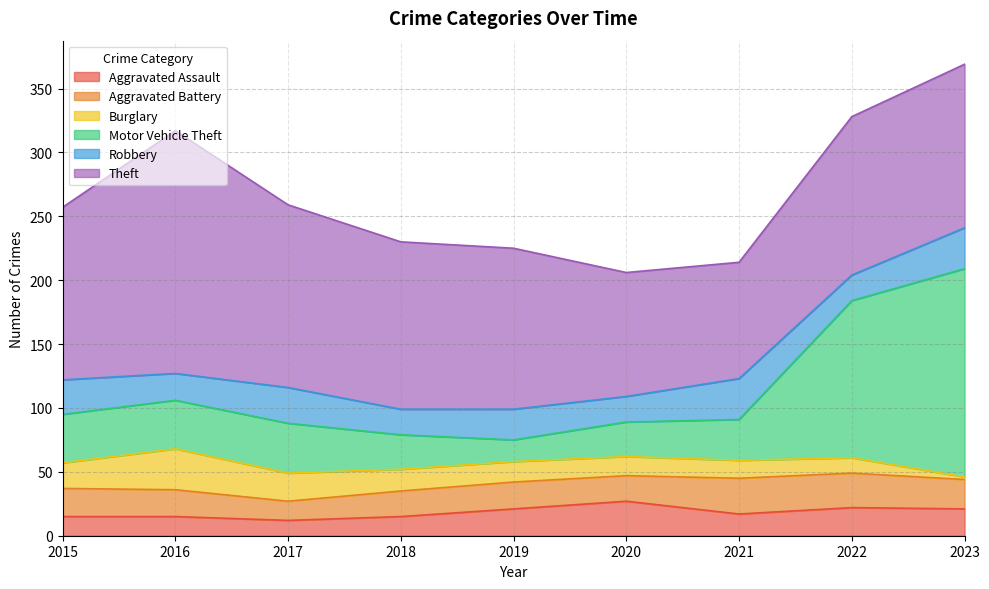

How many values in the Aggravated Assault series exceed 17?

4